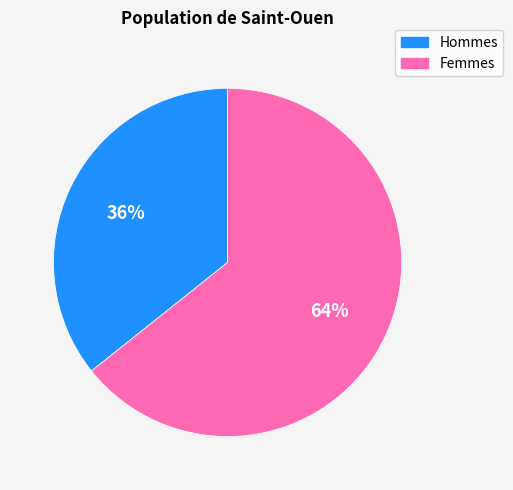

To the nearest percent, what is the average slice percentage?

50%